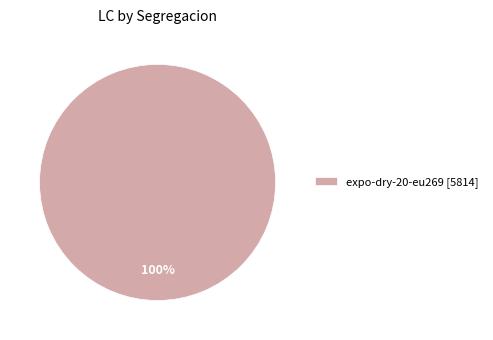

Which category accounts for the majority?

expo-dry-20-eu269 [5814]